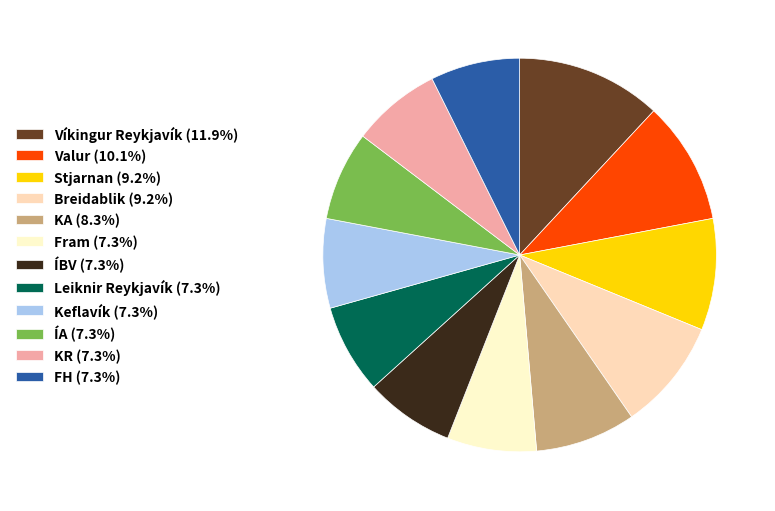

What is the change in value from Valur to Leiknir Reykjavík?

-3